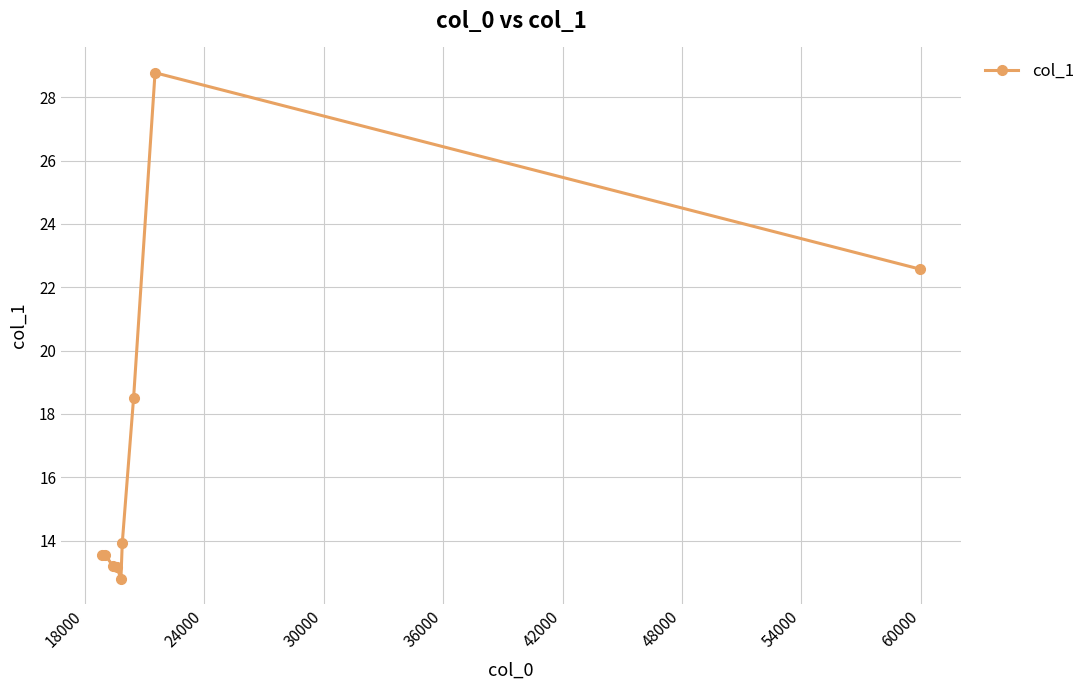

What is the minimum value shown in the chart?

12.8